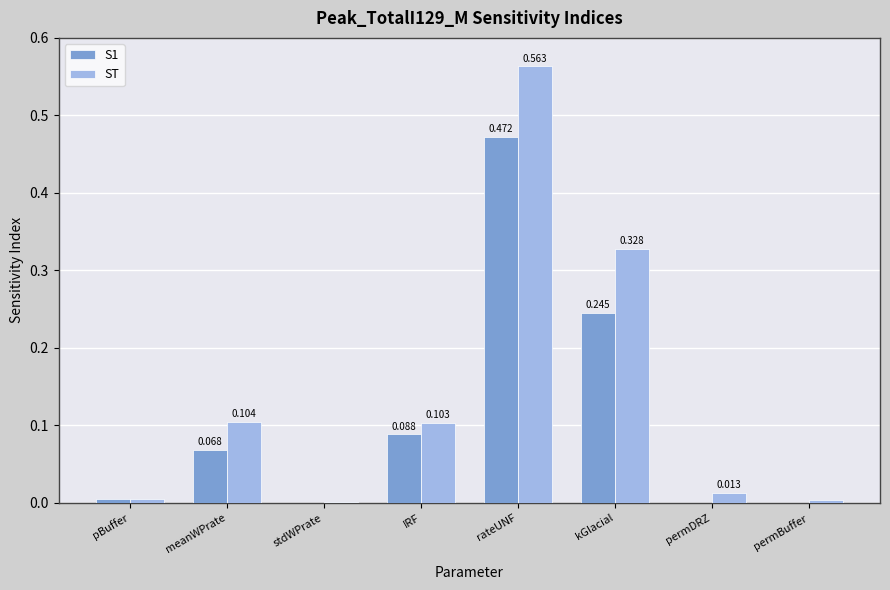

At which category does the chart reach its peak across all series?

rateUNF